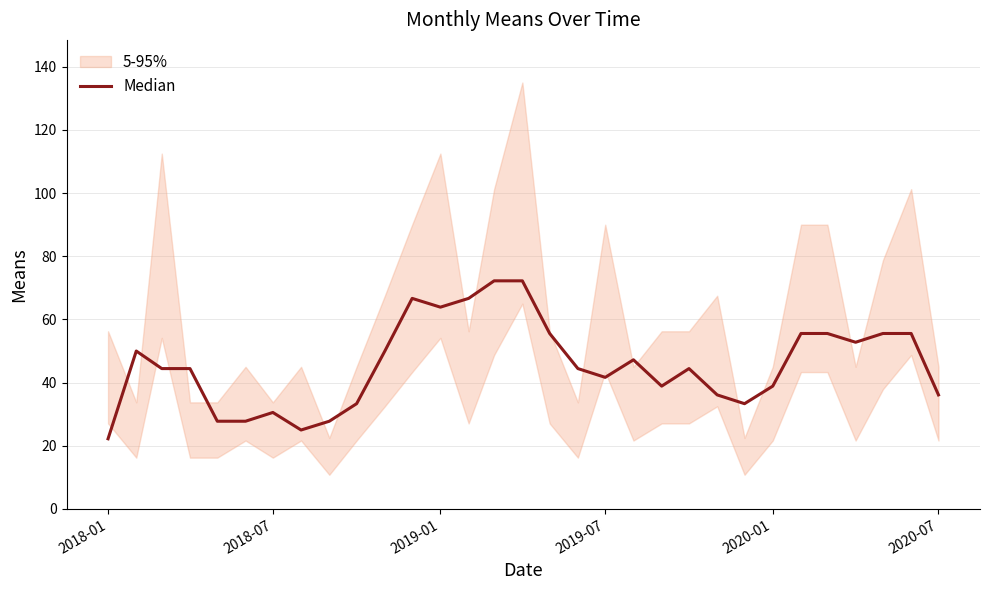

The chart shows a value of 54.0 at 2020-01. True or false?

False